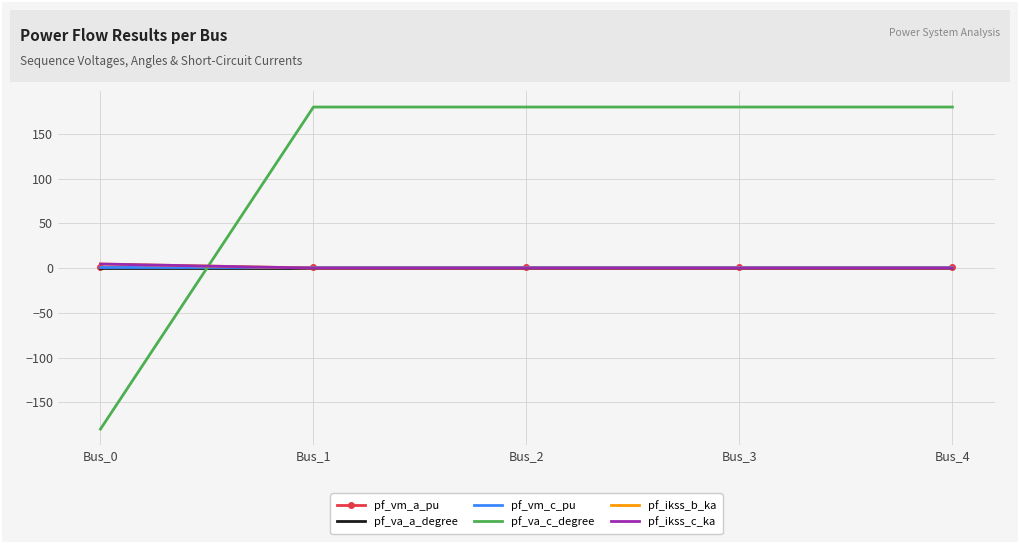

What is the sum of all pf_va_c_degree values?

540.0